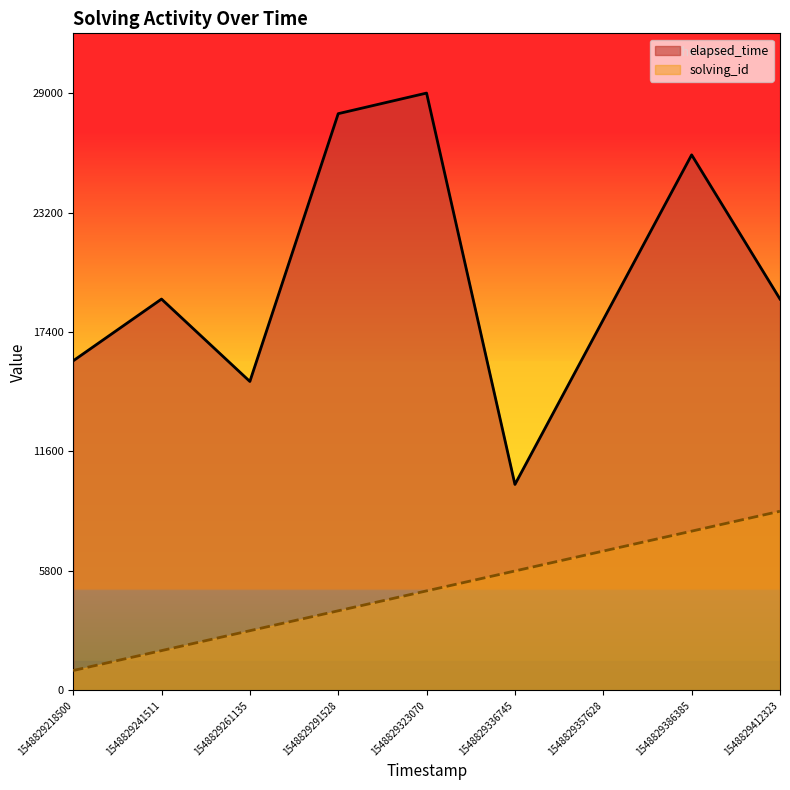

Rank the categories by solving_id value from highest to lowest.

1548829412323, 1548829386385, 1548829357628, 1548829336745, 1548829323070, 1548829291528, 1548829261135, 1548829241511, 1548829218500